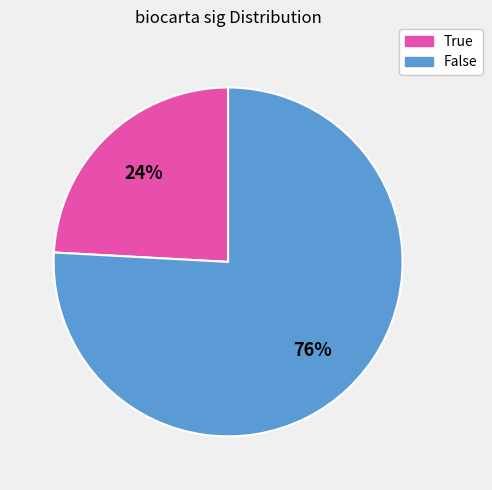

What is the largest slice in the pie chart?

False